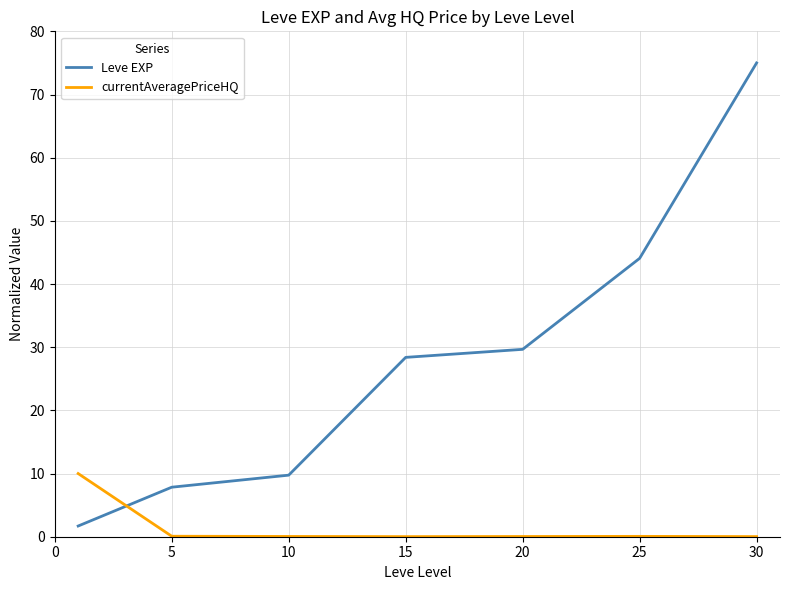

Count the number of categories in the chart.

7